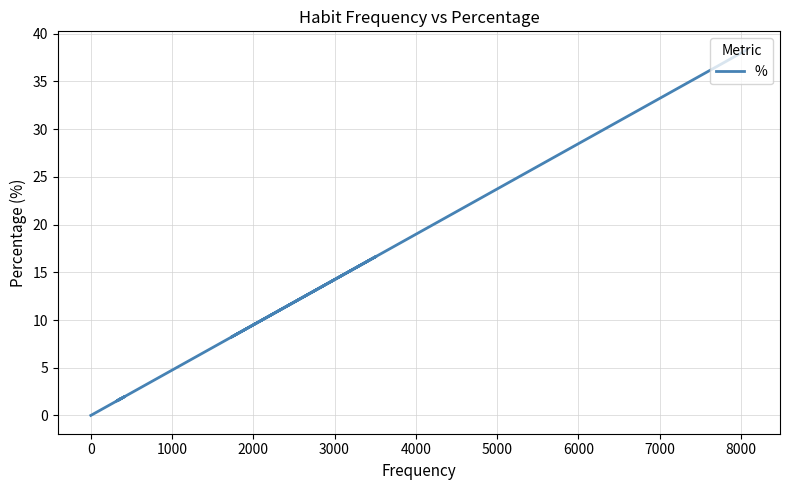

Count the number of data series in this chart.

1